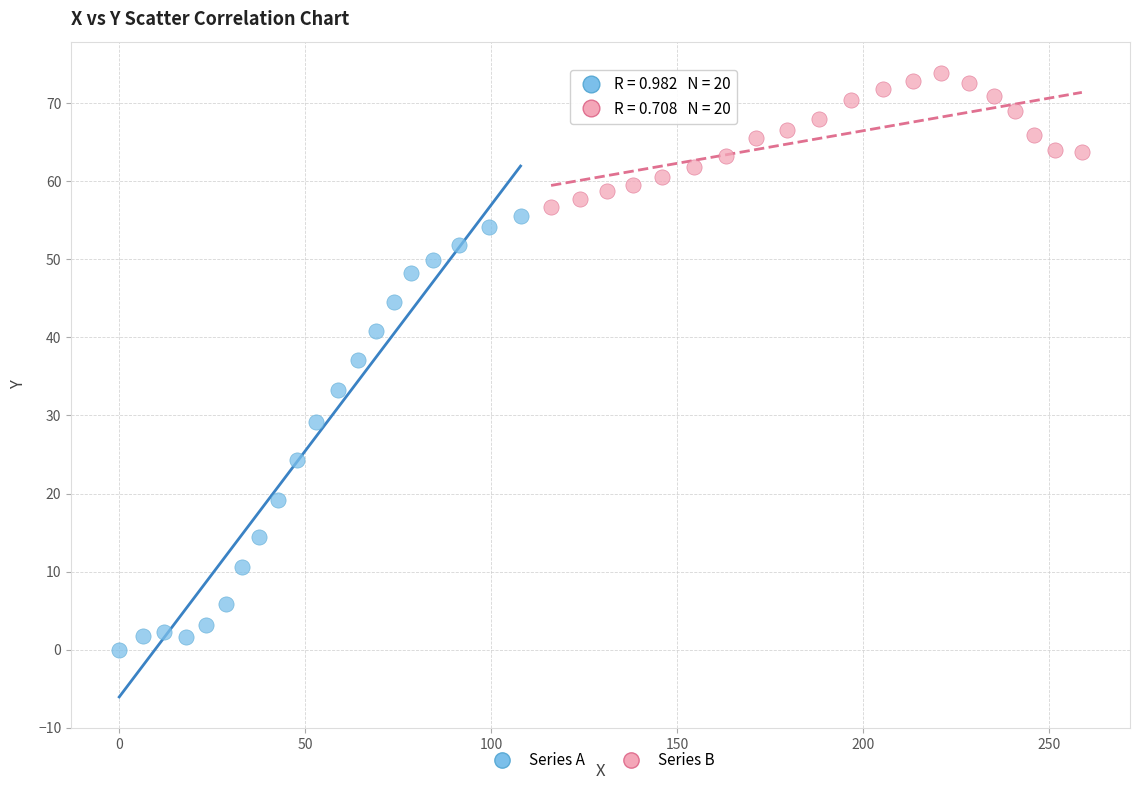

Which series reaches the maximum Y coordinate?

Series B